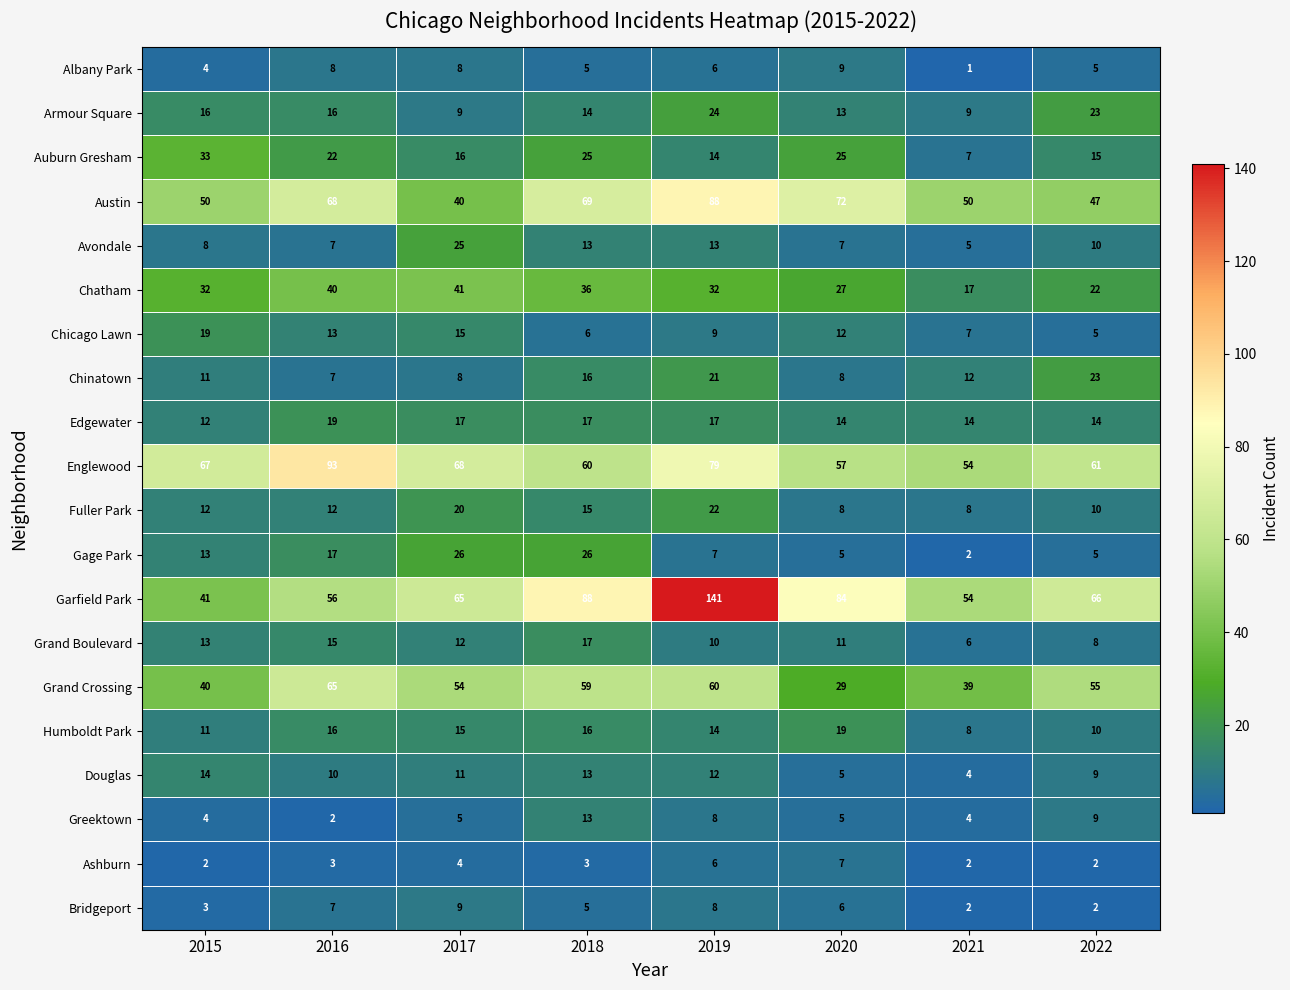

True or false: Albany Park has a value of 2 at 2019.

False